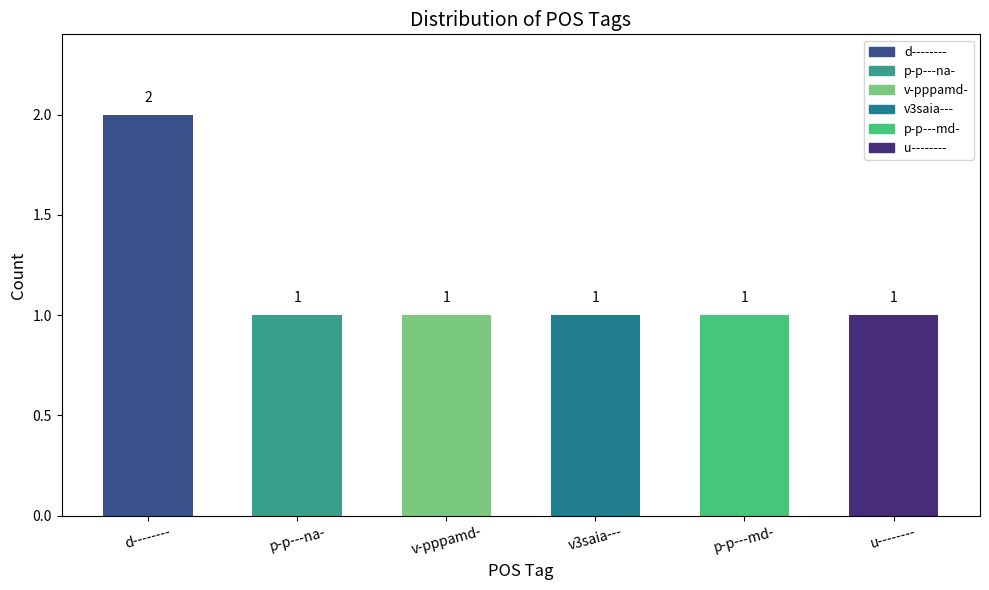

What is the approximate value at u--------?

1